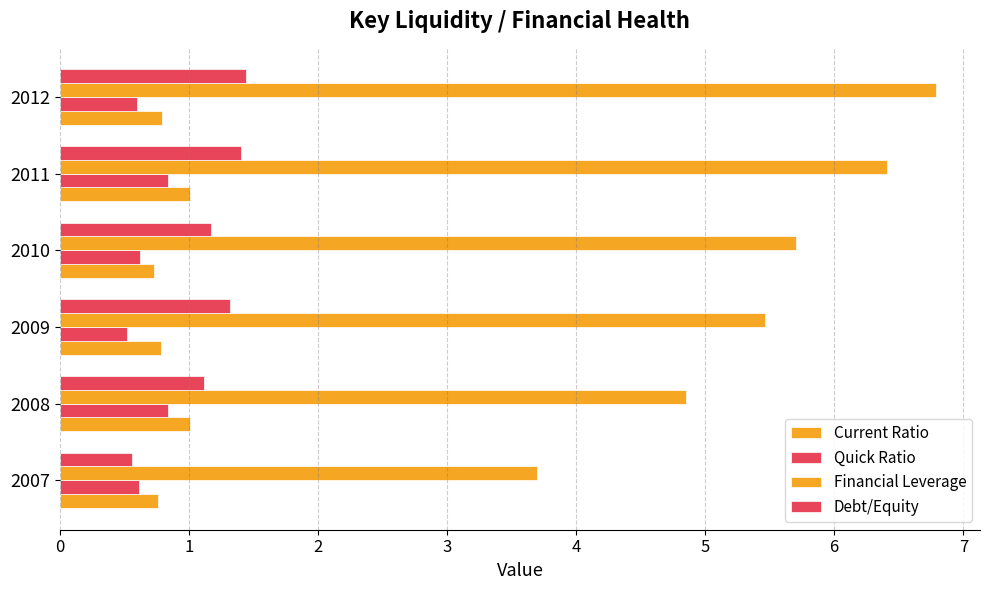

How many categories are shown in the chart?

6